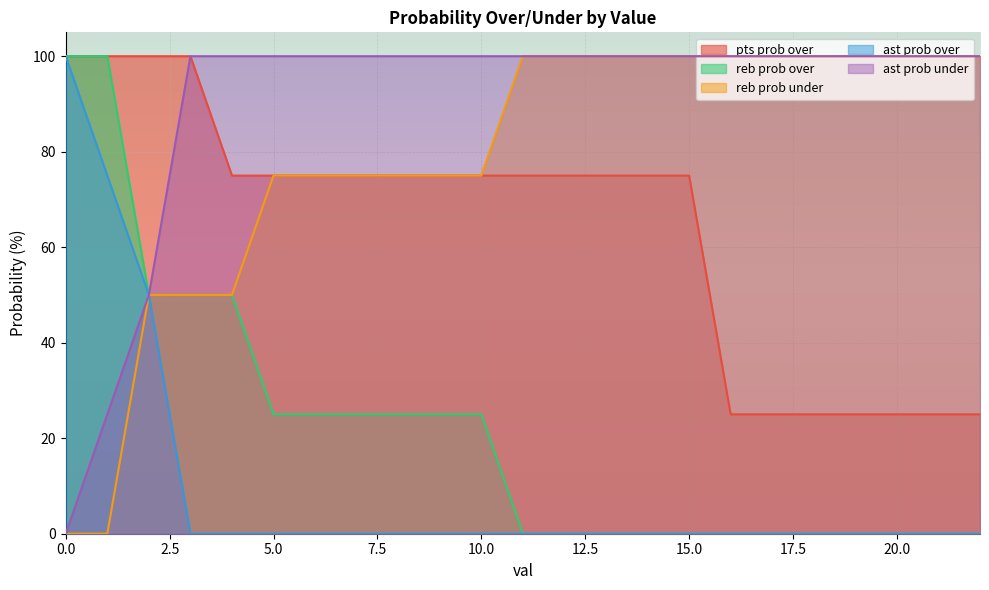

Between 18 and 7, which is larger?

7